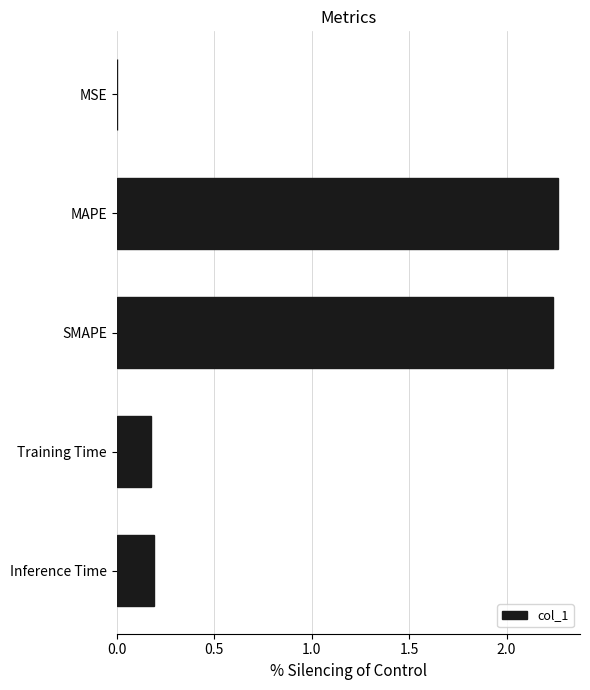

Between Training Time and MAPE, which is larger?

MAPE